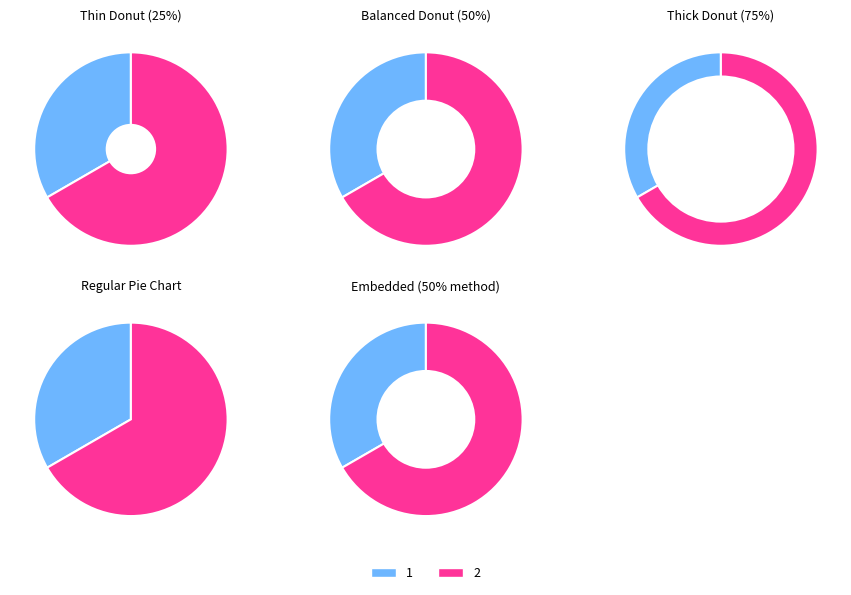

To the nearest percent, what percentage of the pie is 2?

67%